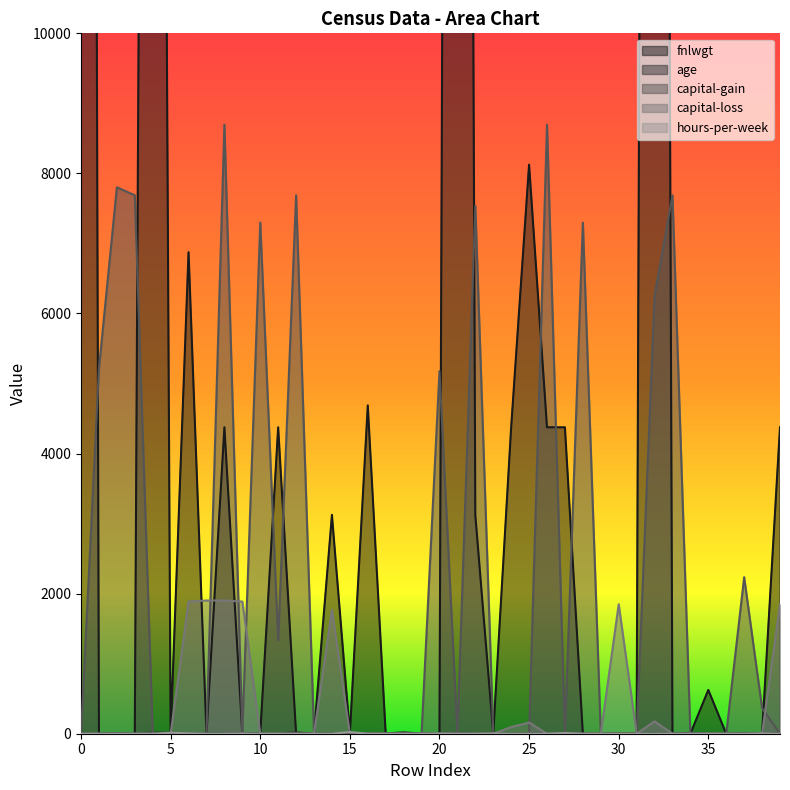

Which series has the largest total across all categories?

fnlwgt